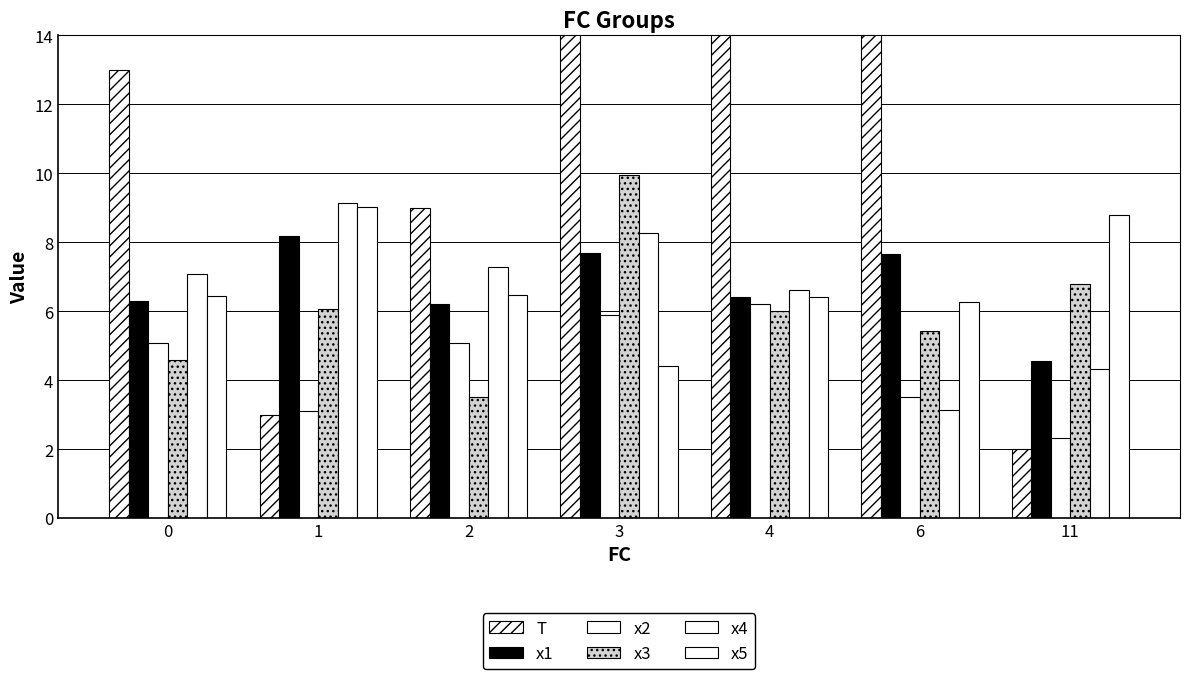

What is the minimum value shown in the chart?

2.0